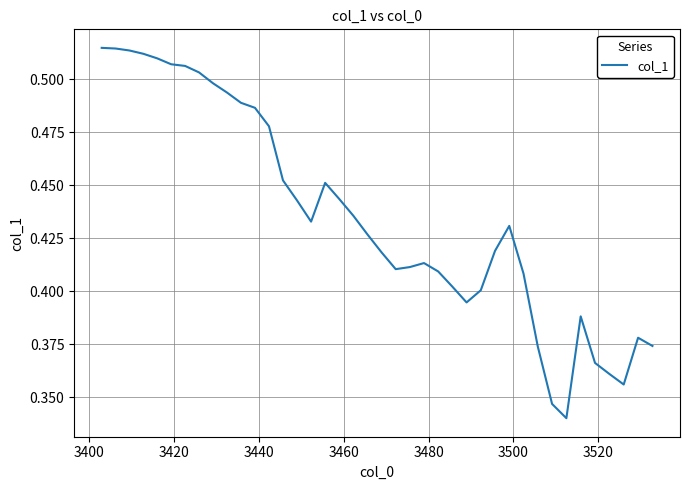

Is this an area chart (filled region under the line)?

No